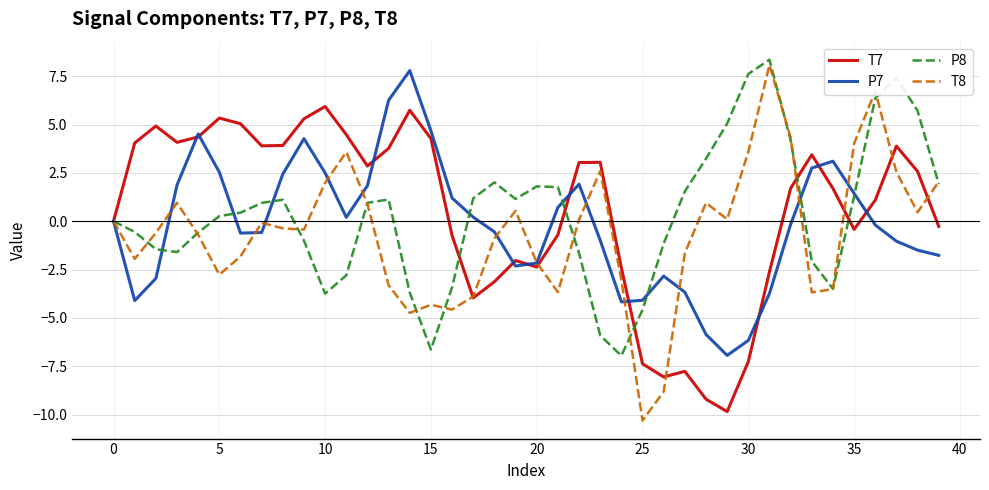

Which series has the widest spread of values?

T8